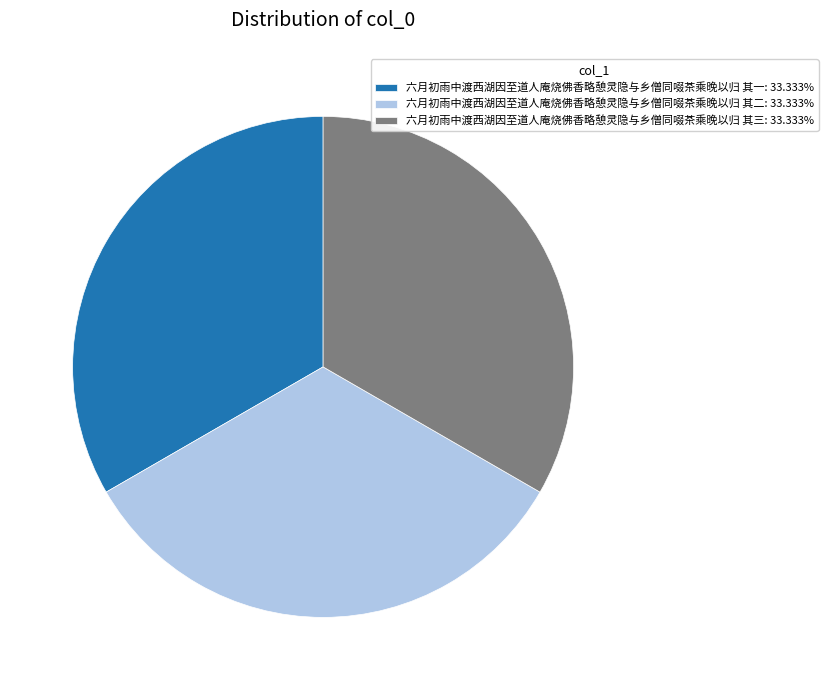

Do 六月初雨中渡西湖因至道人庵烧佛香略憩灵隐与乡僧同啜茶乘晚以归 其三: 33.333% and 六月初雨中渡西湖因至道人庵烧佛香略憩灵隐与乡僧同啜茶乘晚以归 其一: 33.333% together represent more than half of the pie?

Yes